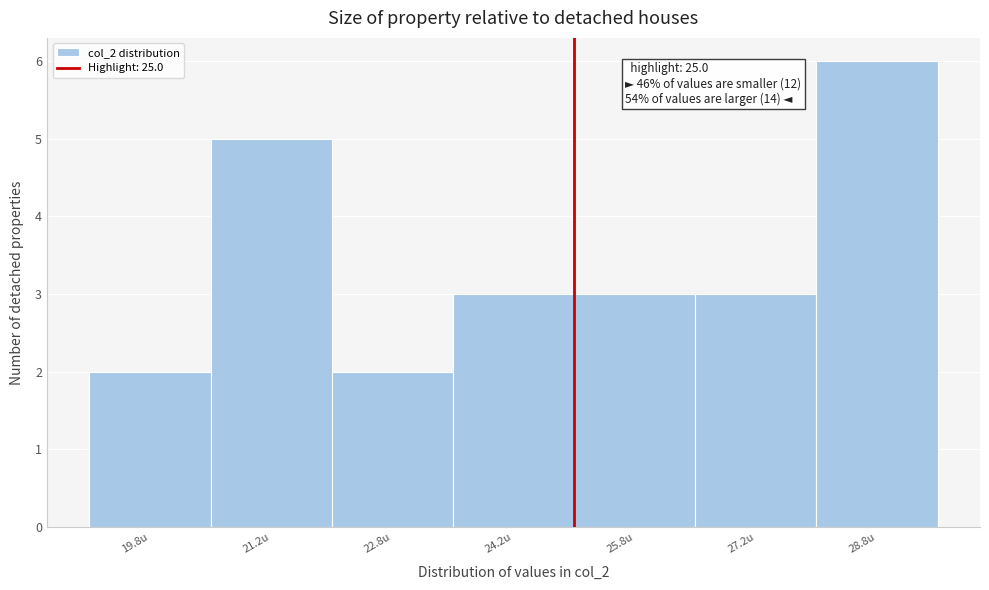

Which range on the x-axis has the tallest bar?

28.0 to 29.5